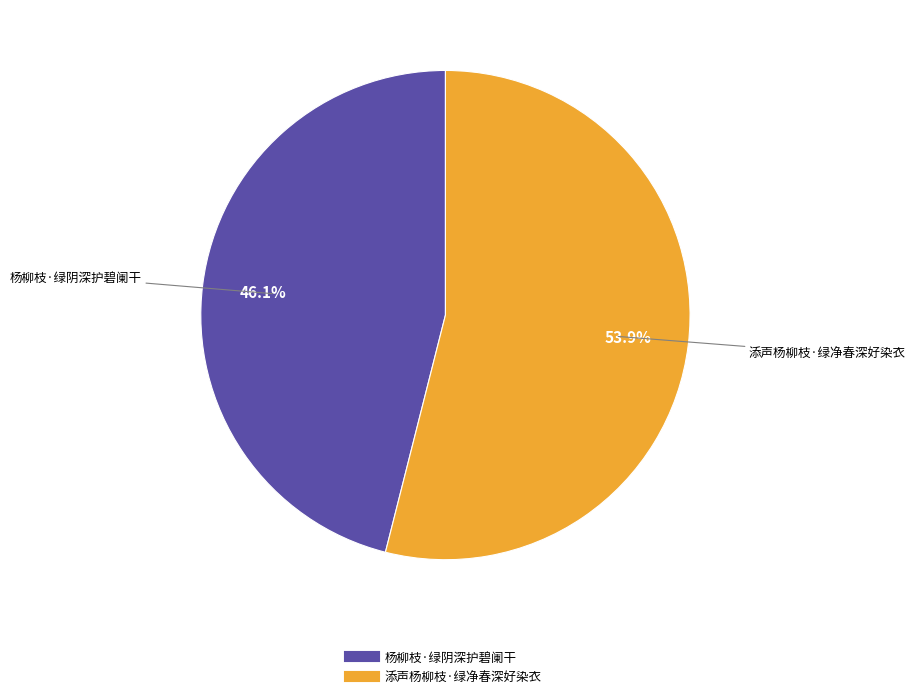

What percentage is NOT represented by 添声杨柳枝·绿净春深好染衣?

46.1%